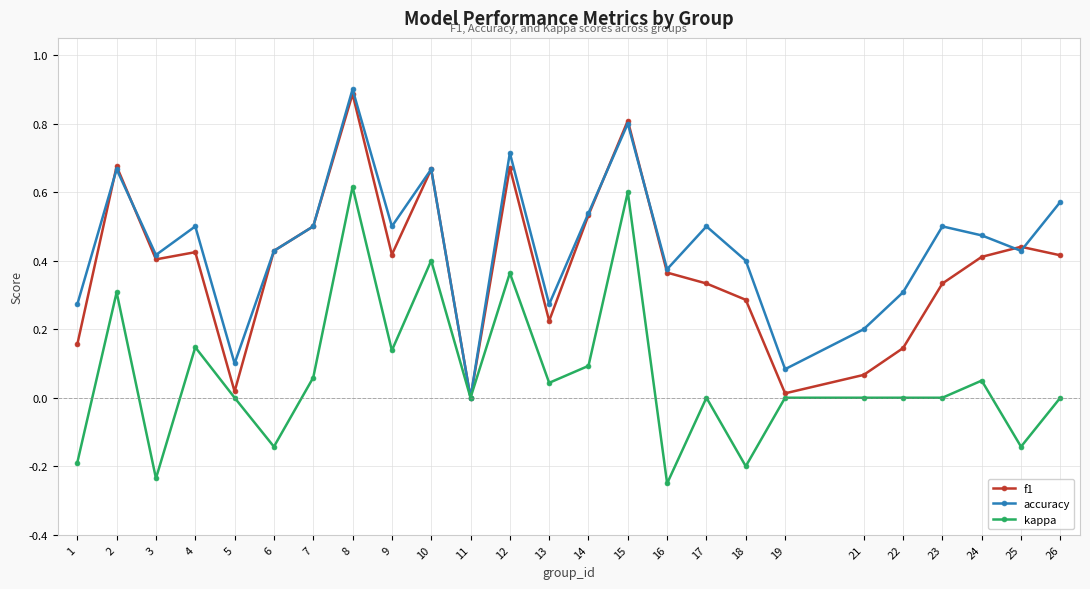

Which series has the widest spread of values?

accuracy